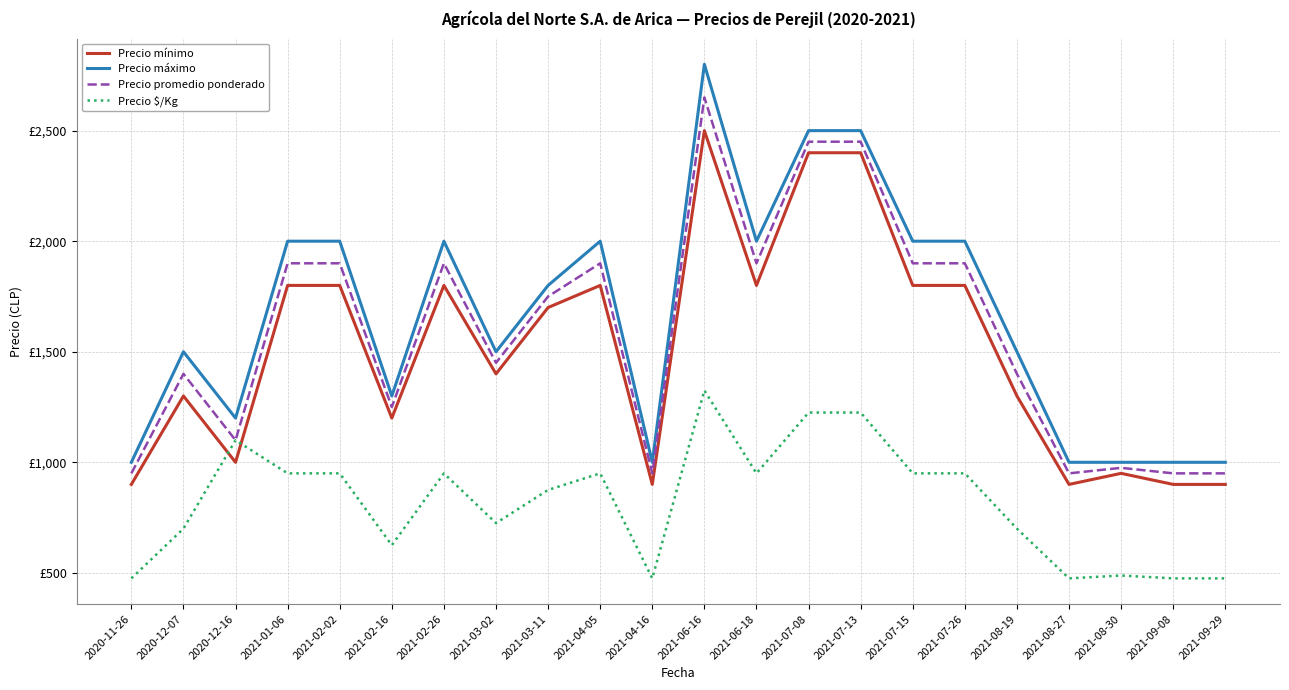

Where does the Precio mínimo series first go above 1700?

2021-01-06